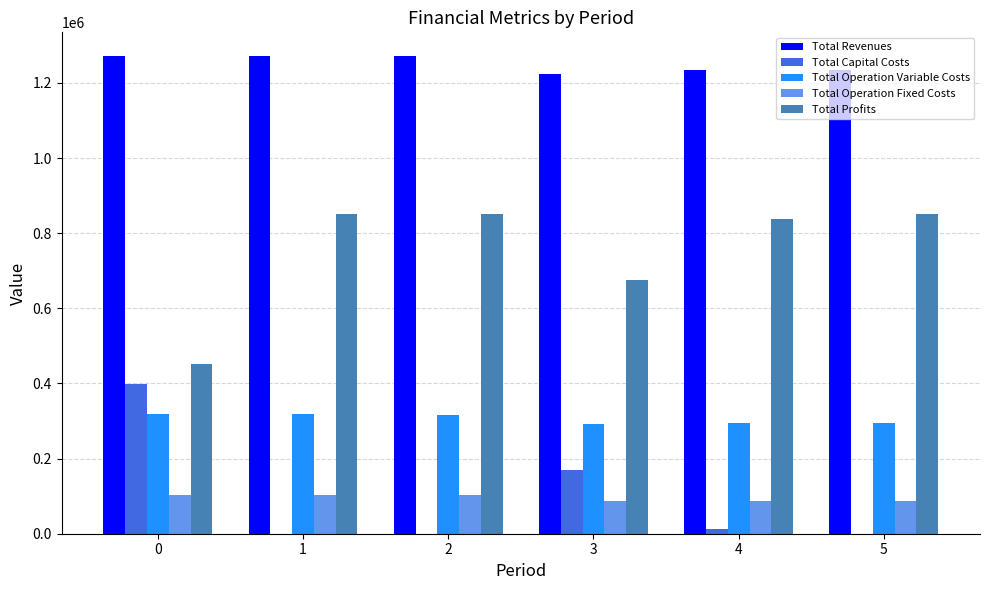

How many data points in Total Operation Fixed Costs are above 102270?

3